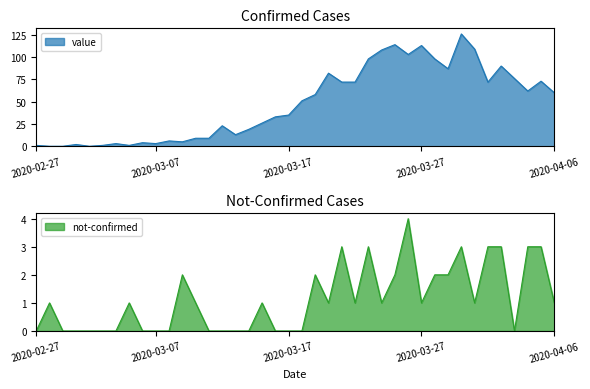

Which has a higher value, 2020-03-17 or 2020-02-29?

2020-03-17